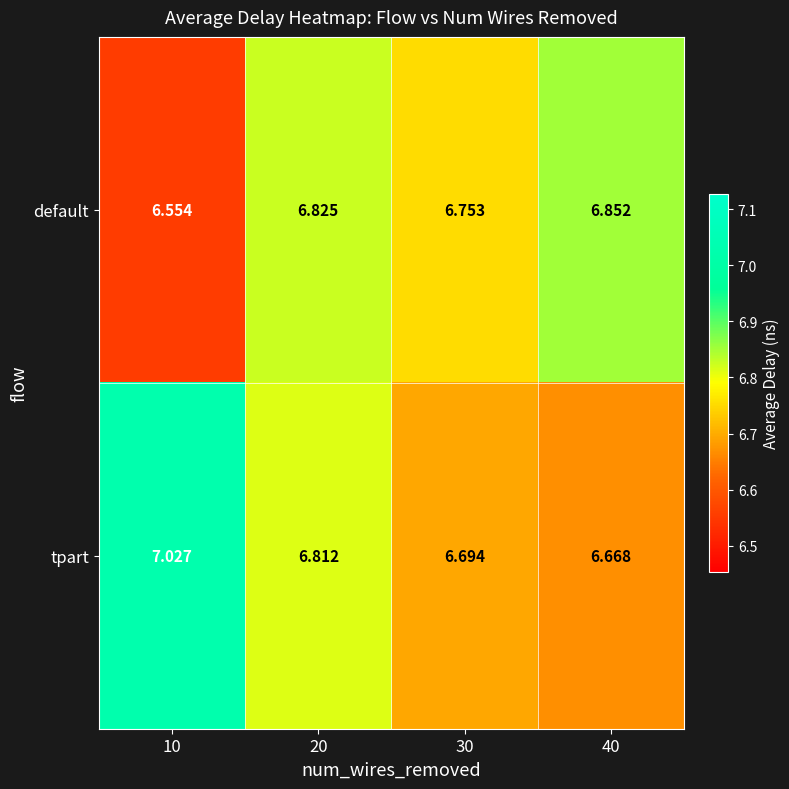

Which series has the largest range (max minus min)?

tpart